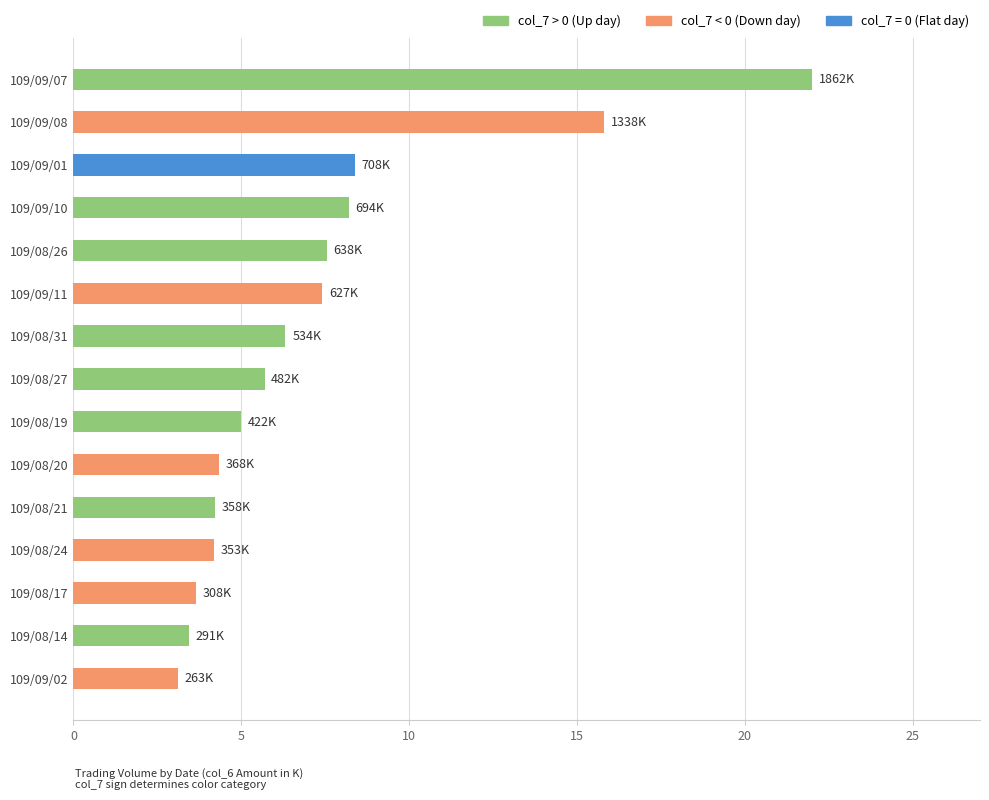

What is the greatest value displayed?

22.0